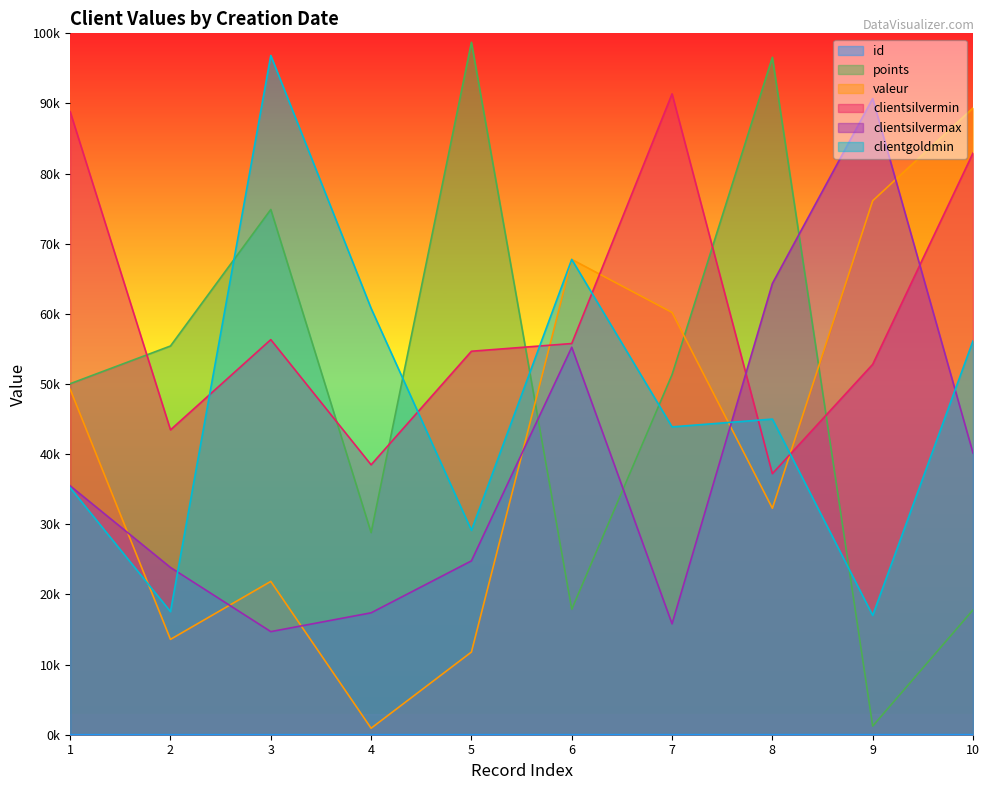

At 2020-05-12, list the series in order from largest to smallest.

clientsilvermin, points, valeur, clientsilvermax, clientgoldmin, id